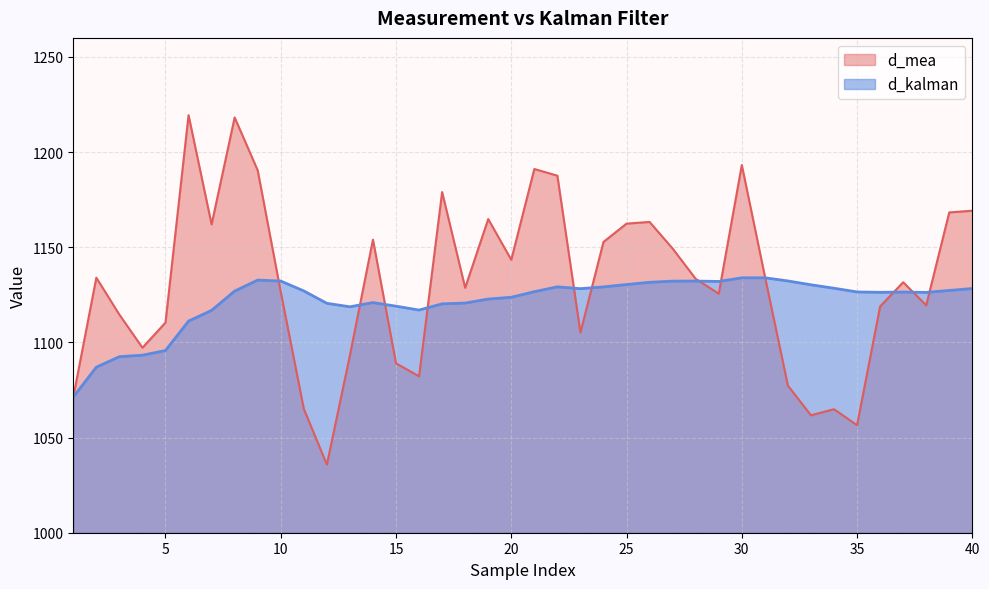

How many data points in d_kalman are less than 1126?

16